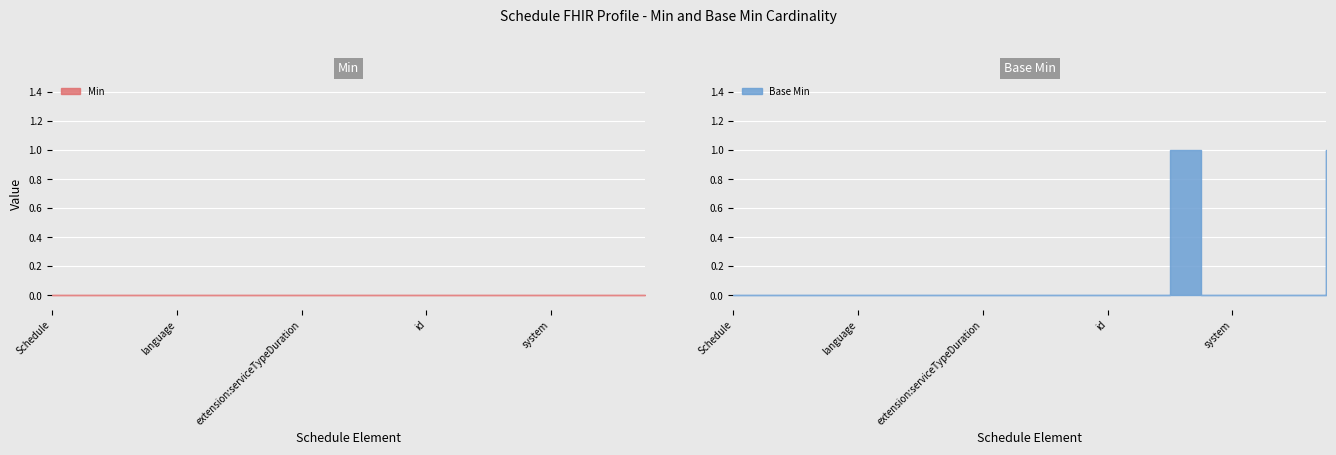

True or false: Min and Base Min intersect in this chart.

False